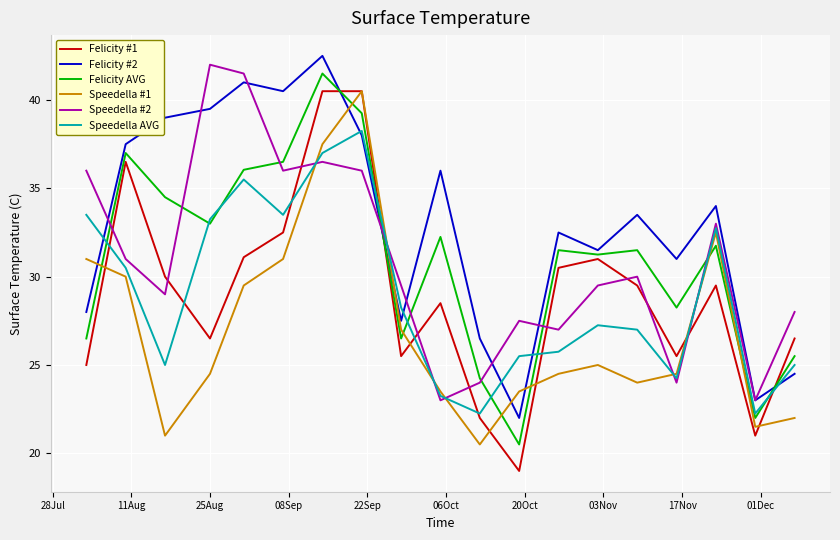

What is the smallest value displayed?

19.0